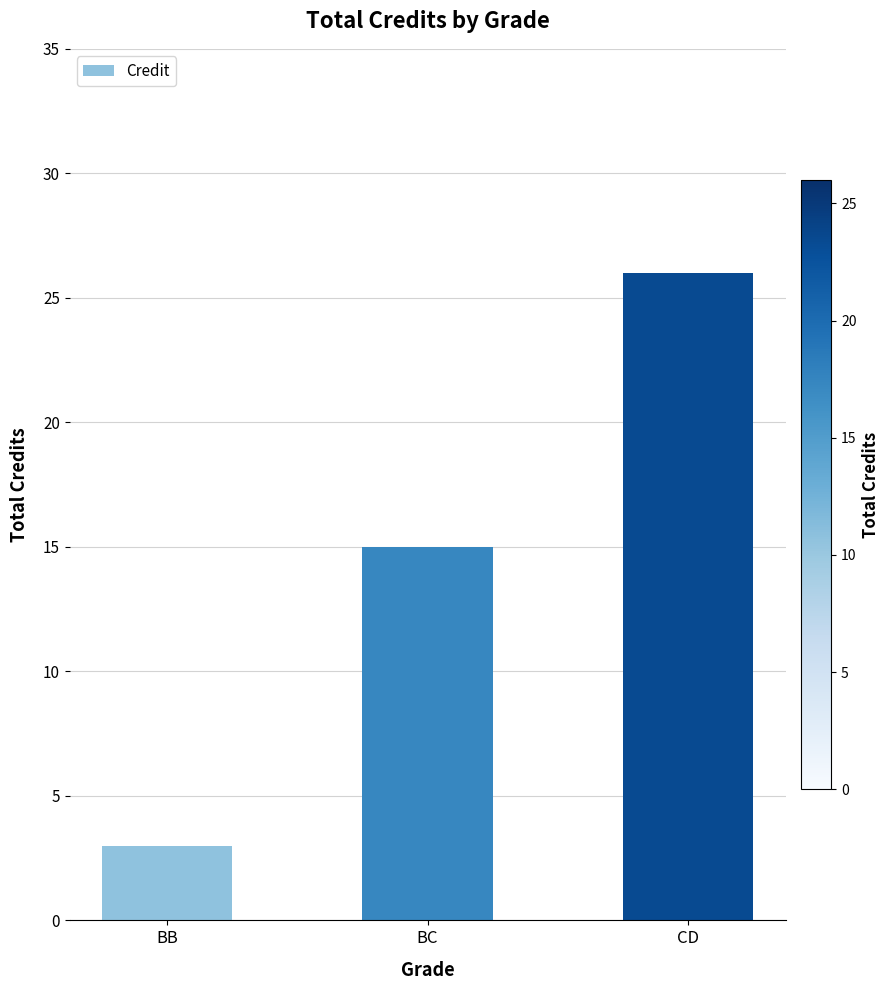

What value does the data have at BC, to the nearest 5?

15